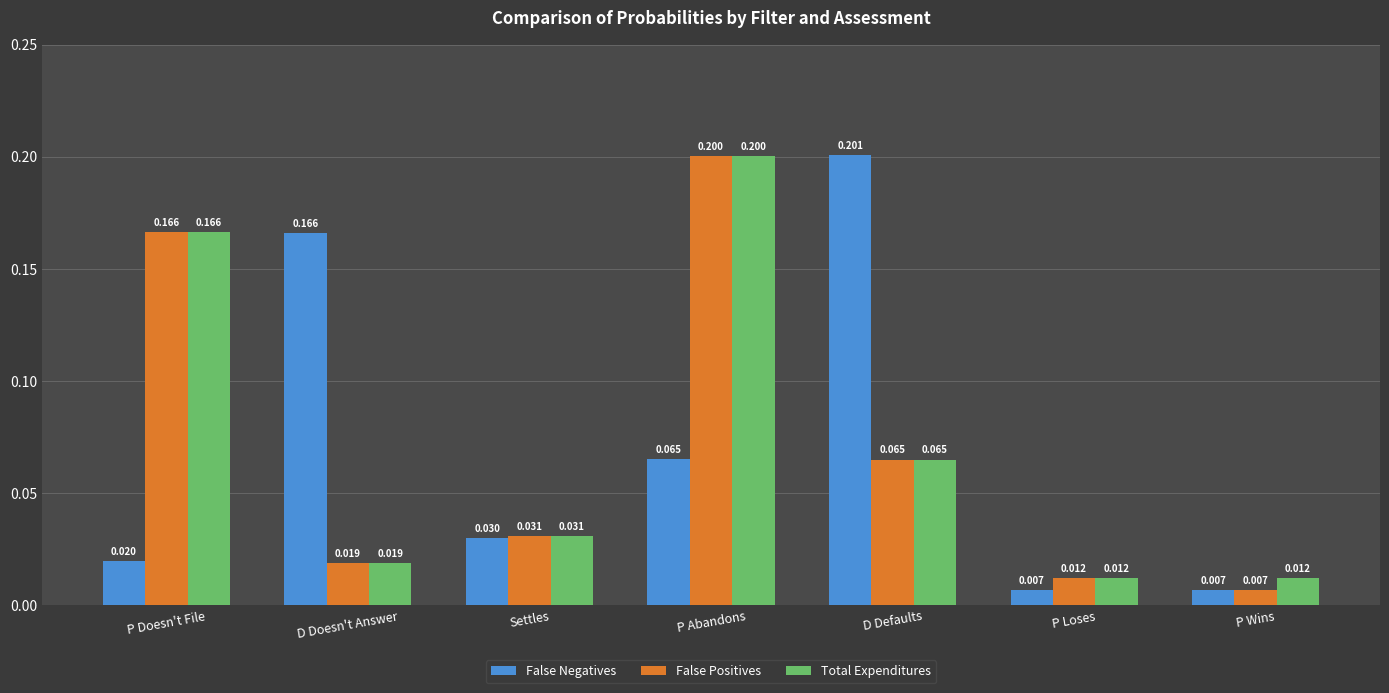

Which series has the largest range (max minus min)?

False Negatives